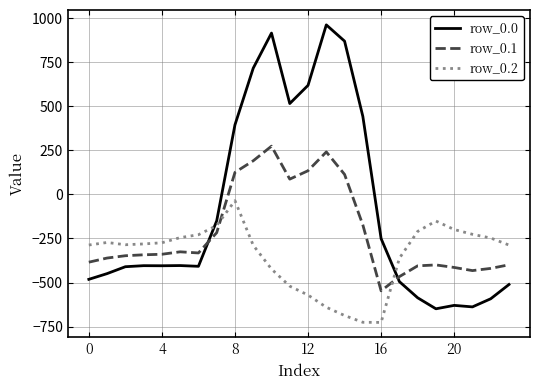

Which series ends up on top after the final intersection of row_0.1 and row_0.2?

row_0.2